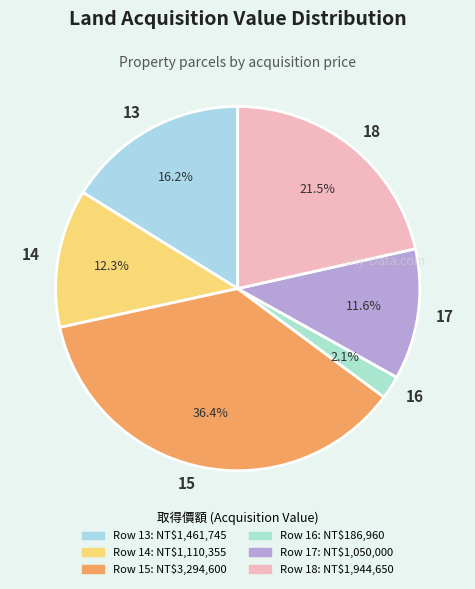

What is the ratio of the value at 18 to the value at 17?

1.9